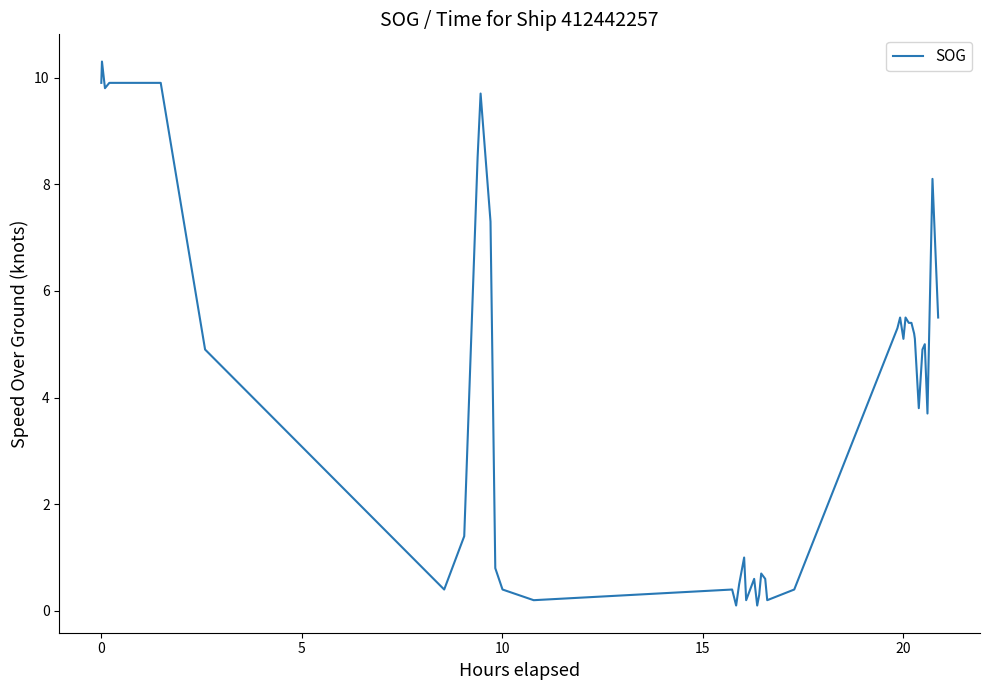

What is the difference between the maximum and minimum values?

10.2